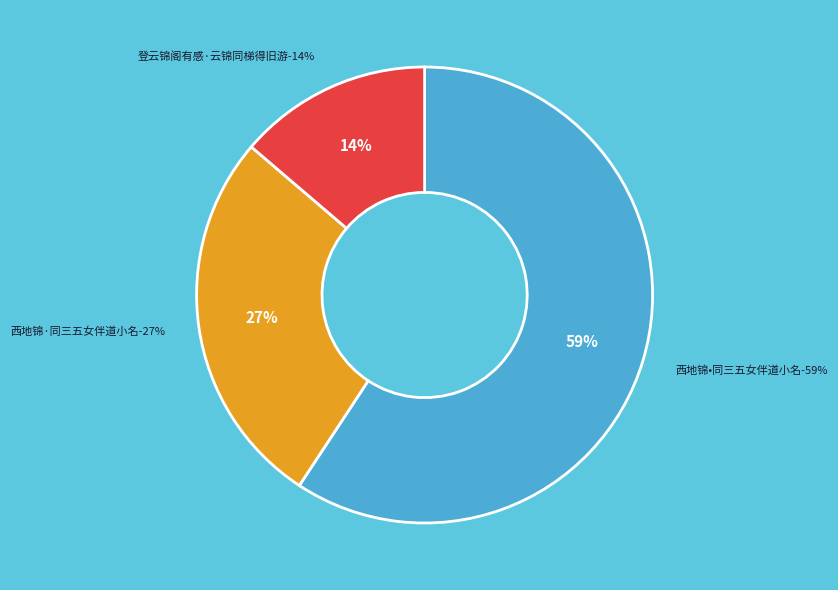

Which has a higher value, 西地锦•同三五女伴道小名 or 登云锦阁有感·云锦同梯得旧游?

西地锦•同三五女伴道小名